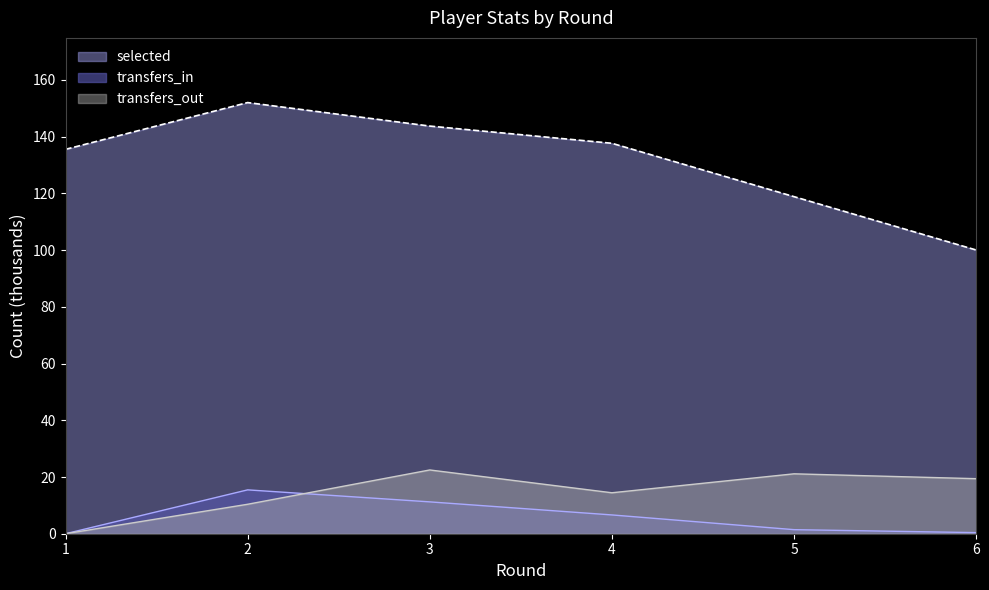

What is the total value across all series at 5?

141.4